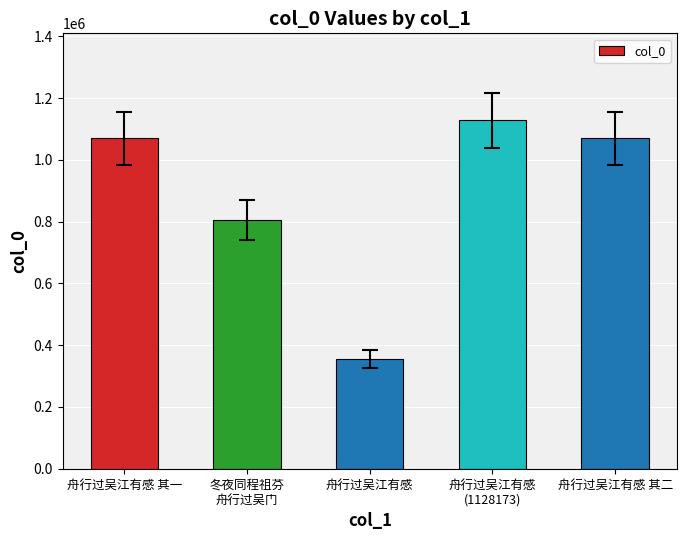

What is the difference between the second highest and second lowest values?

265597